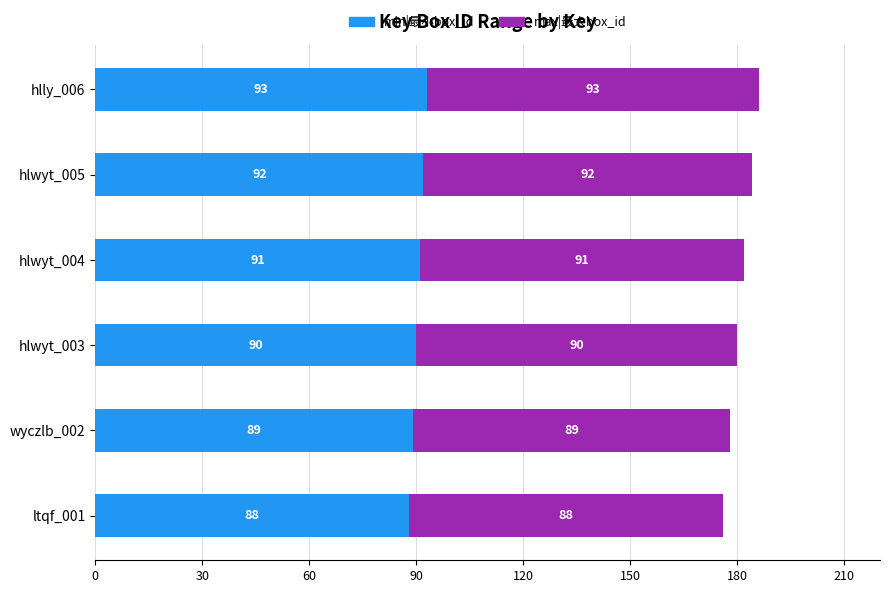

At which label does min|最小box_id reach its minimum?

ltqf_001